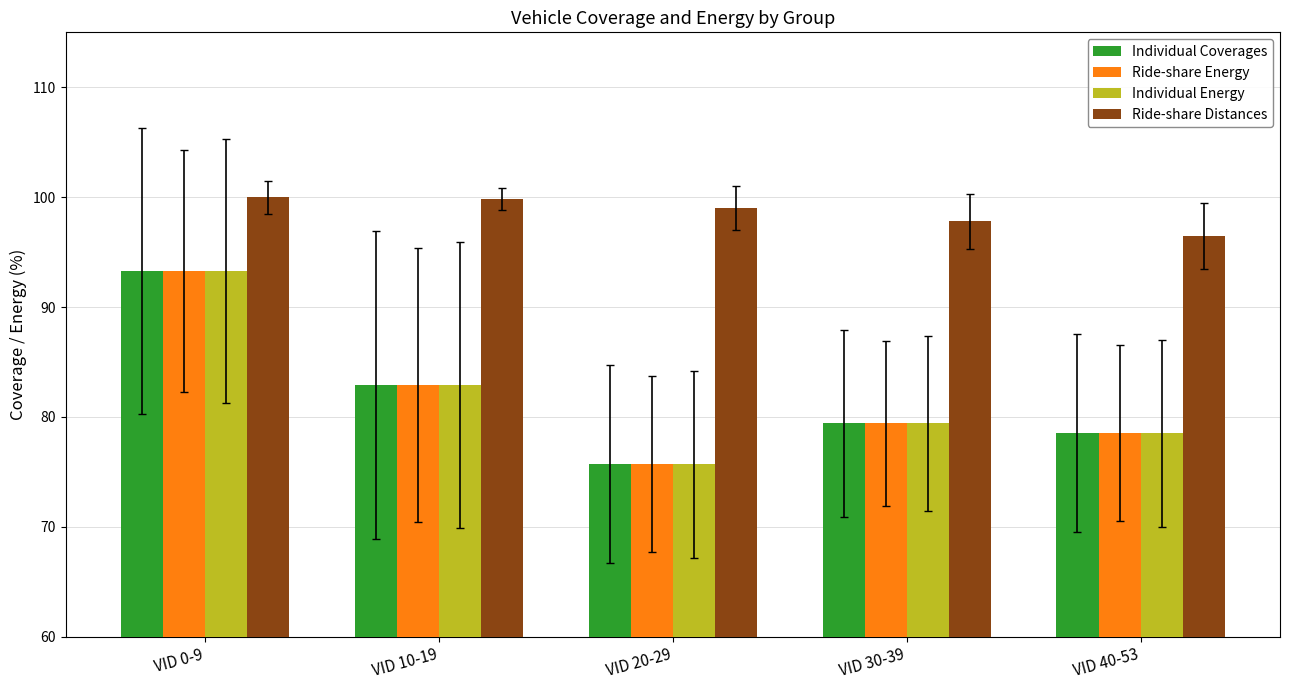

What position from the left is VID 30-39?

4